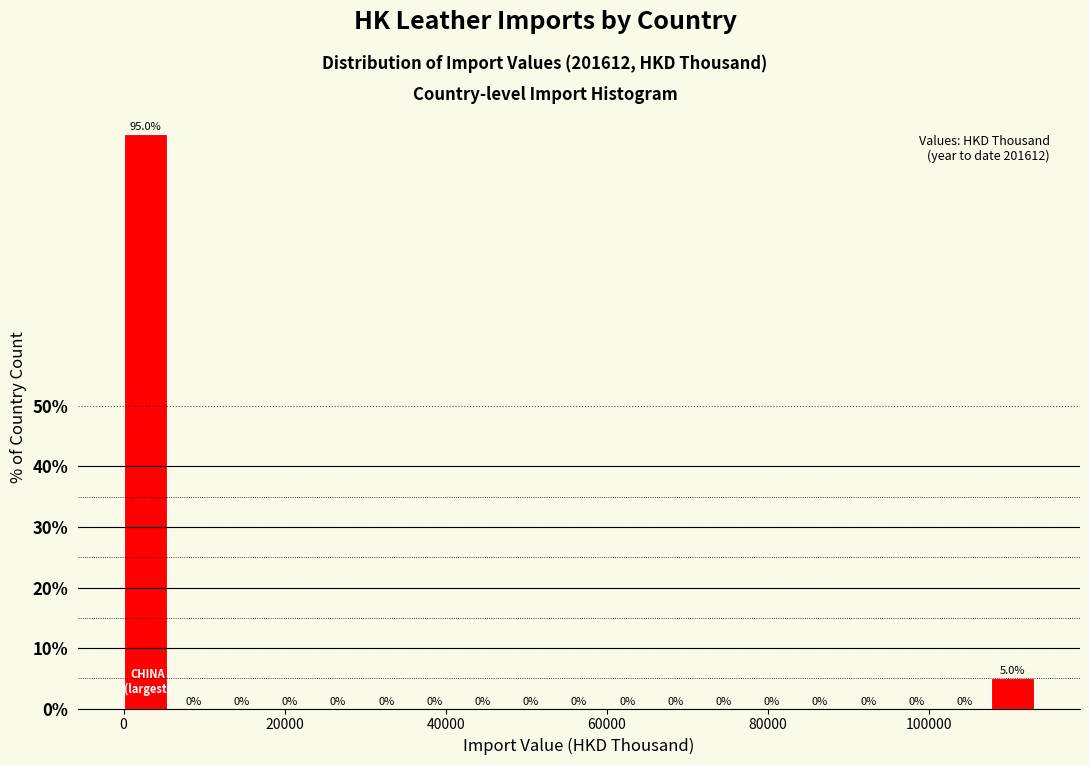

Read against the x-axis, roughly where is the centre of the tallest bar?

2000